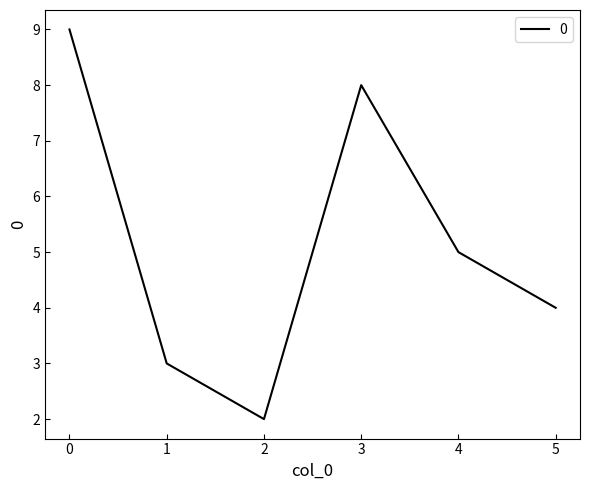

The value at 5 is 1. True or false?

False